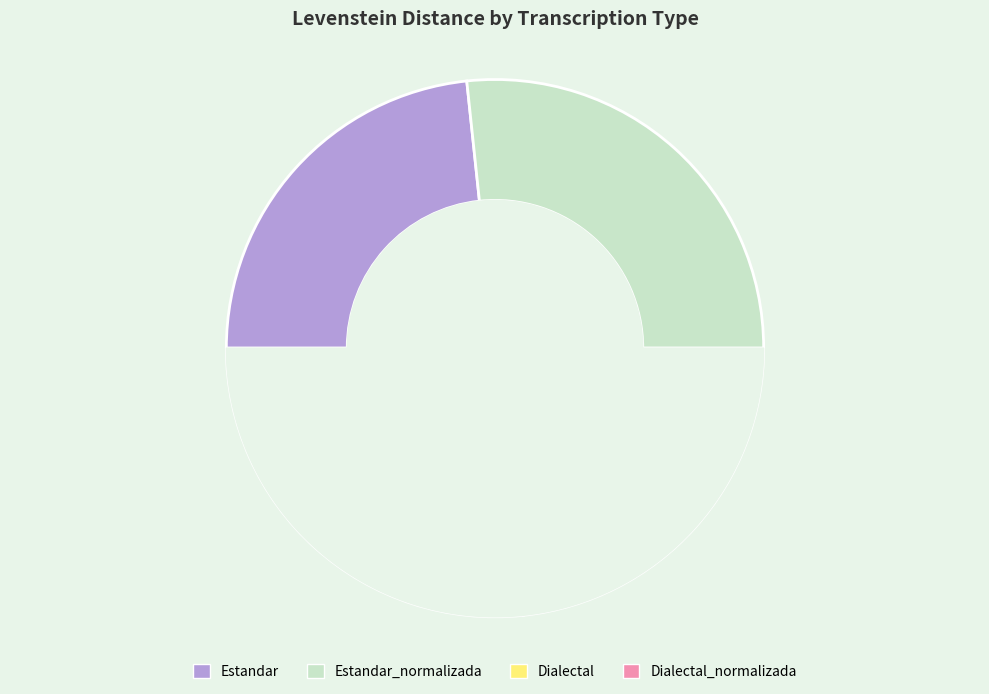

How many slices are in this pie chart?

4